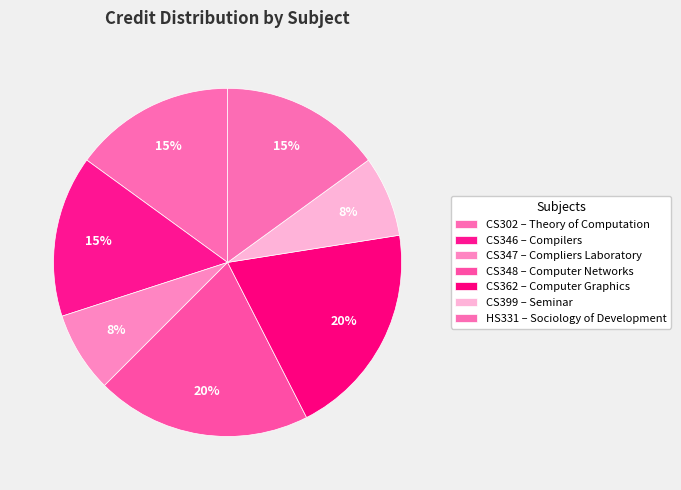

How many slices are in this pie chart?

7